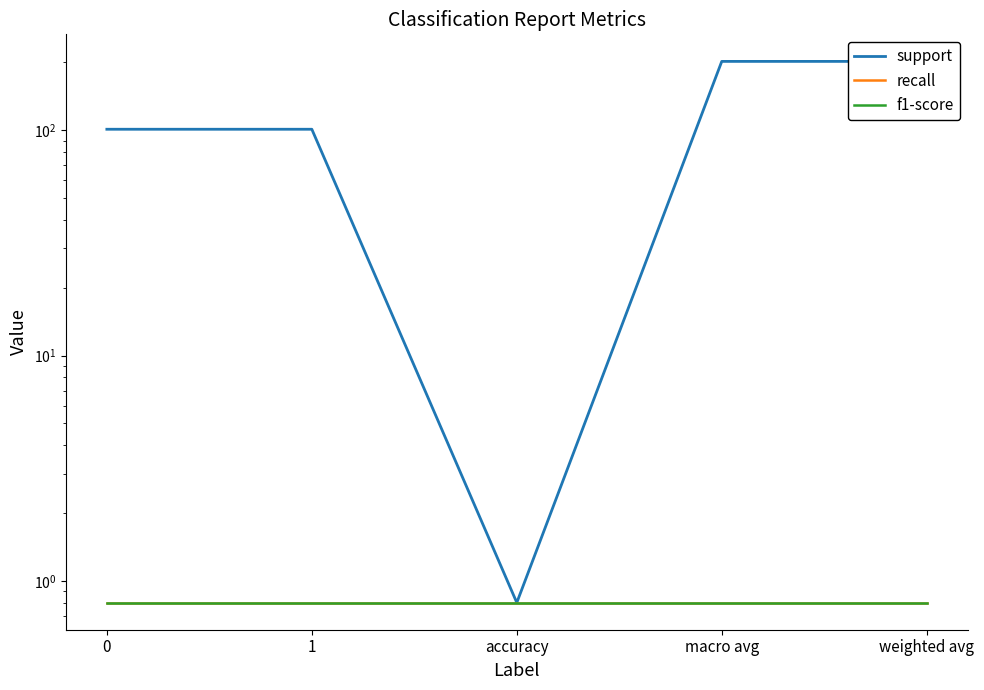

Which series has the largest total across all categories?

support